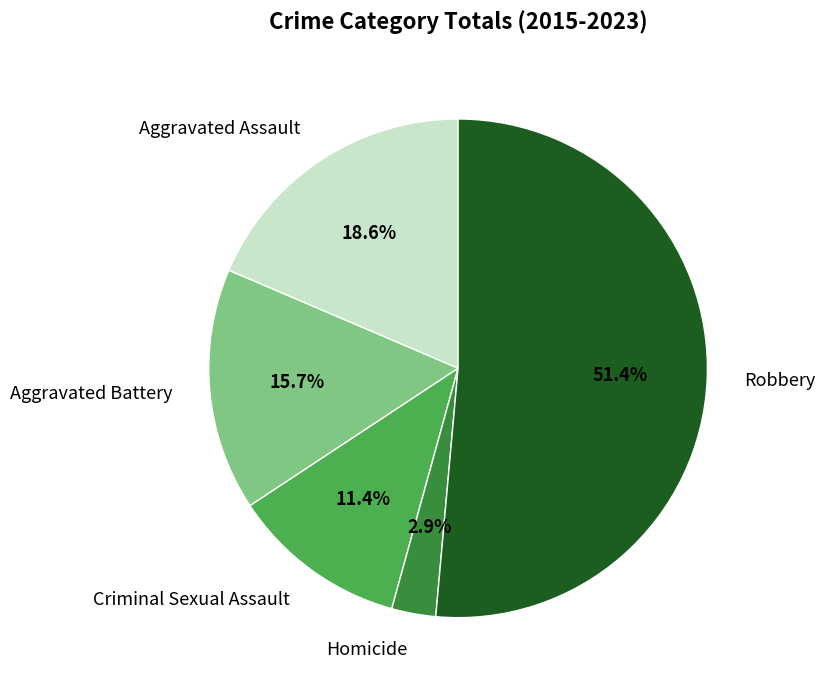

Which category has the smallest portion of the pie?

Homicide